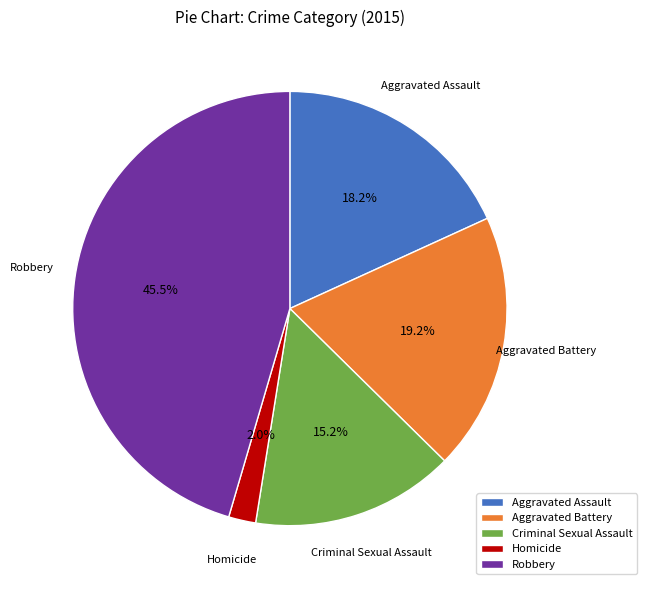

Which slice is the smallest?

Homicide